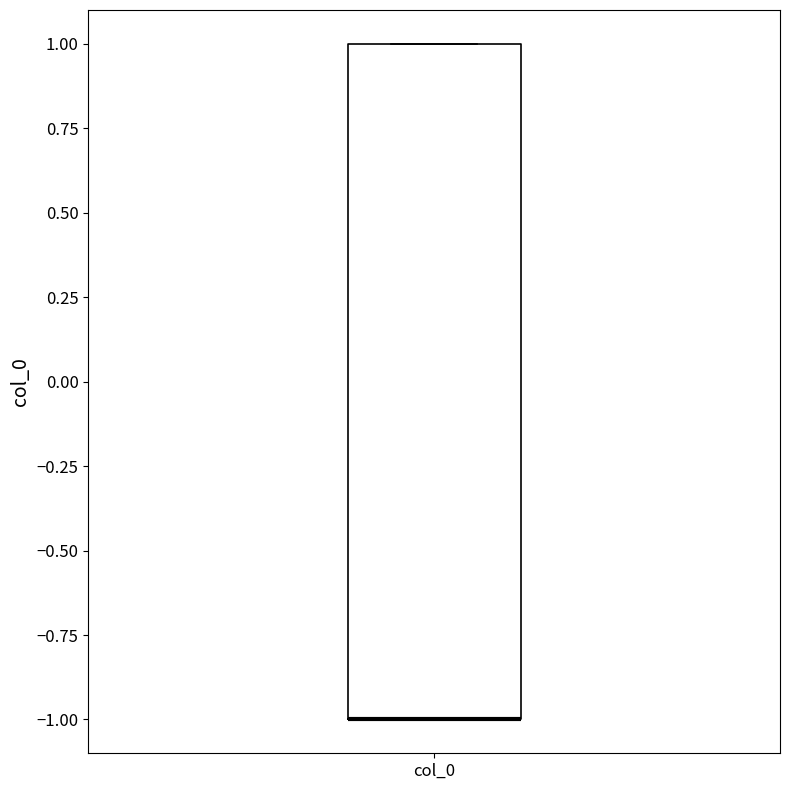

Transcribe this box plot: give where the median line is, the range the box spans, and where the two whiskers end, as read against the y-axis. The values are not printed on the chart, so give them approximately, as read against the axis.

median -1 (drawn on the box's lower edge), box -1 to 1, whiskers -1 to 1